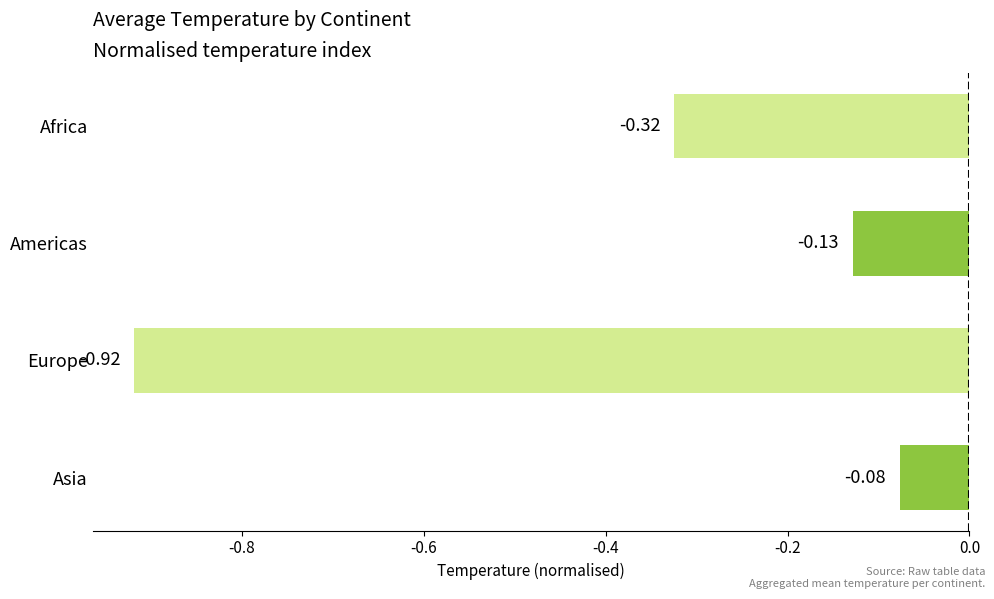

What is the sum of all values?

-1.4